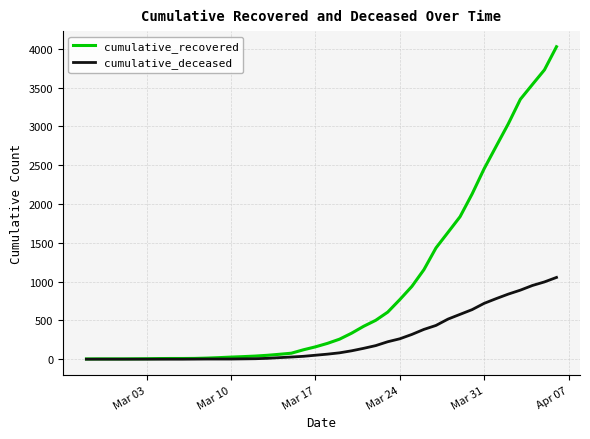

Which series has the largest total across all categories?

cumulative_recovered